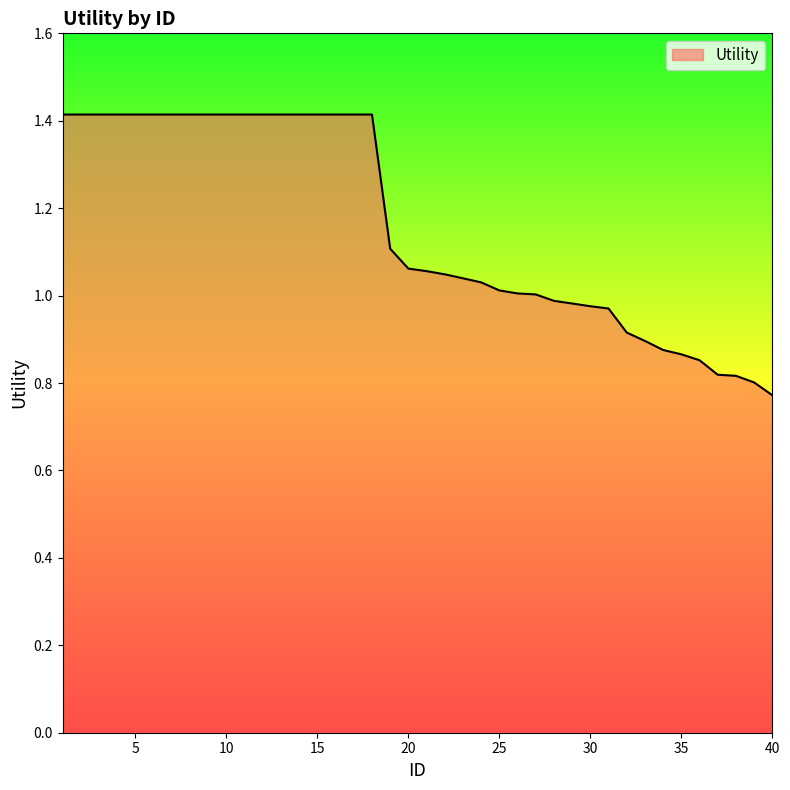

What is the maximum value shown in the chart?

1.4